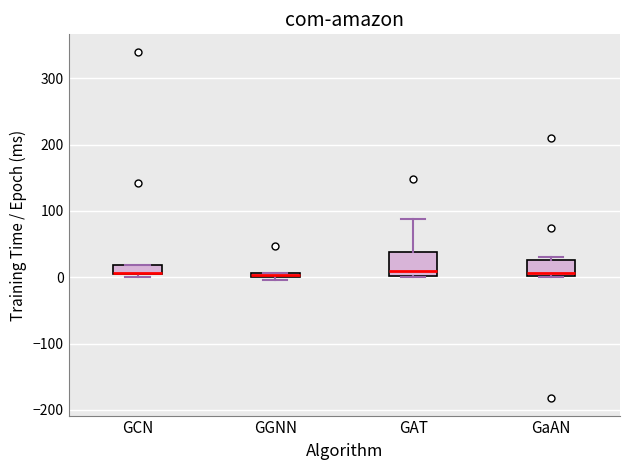

Comparing the boxes themselves (not the whiskers), which one is the tallest?

GAT